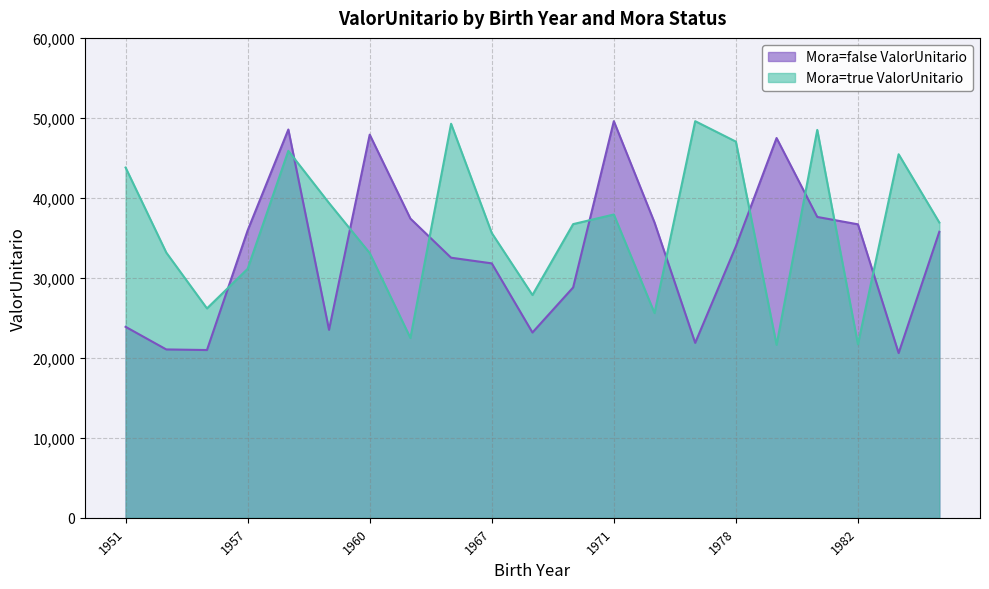

The value of Mora=true ValorUnitario at 1968 is 45388.1. True or false?

False